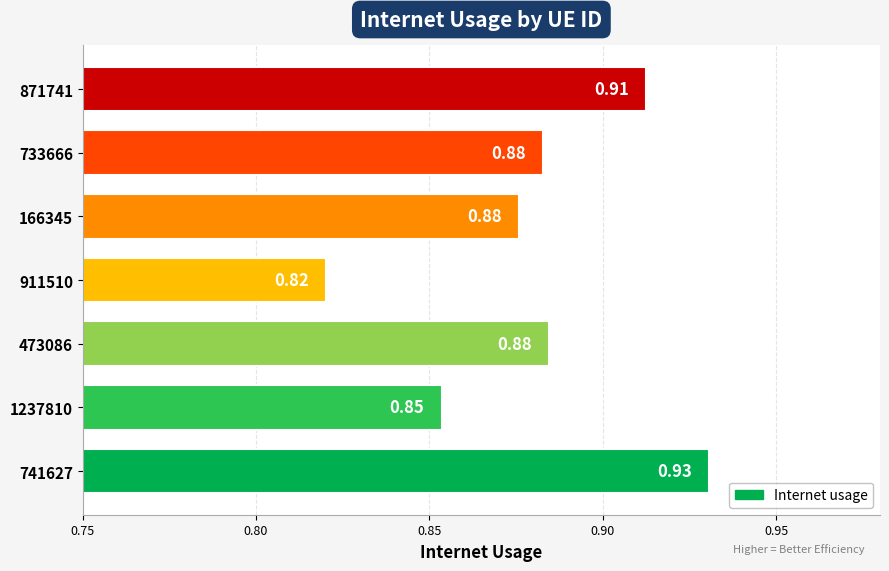

What is the change in value from 911510 to 166345?

+0.1